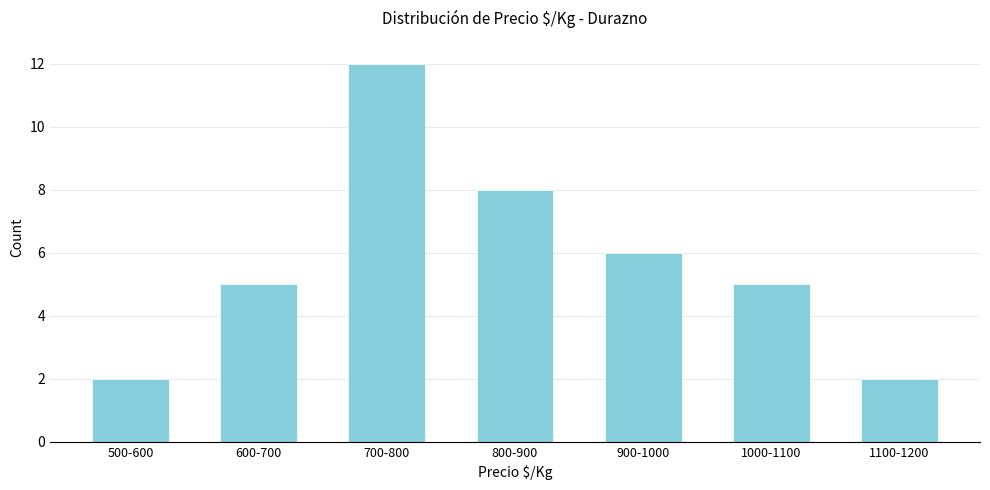

Reading left to right, extract all data points from this chart.

2	5	12	8	6	5	2